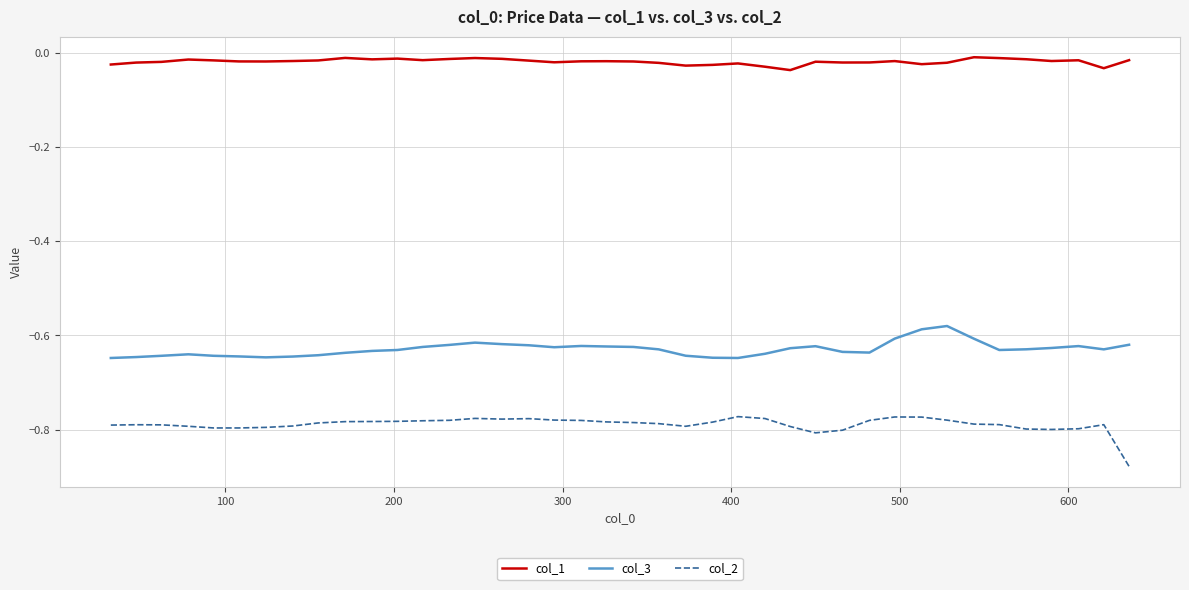

True or false: col_3 and col_2 intersect in this chart.

False